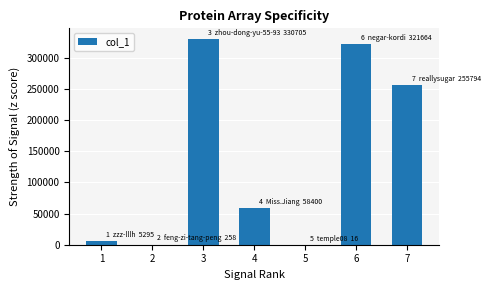

Is it true that the value at 5 is 16?

True